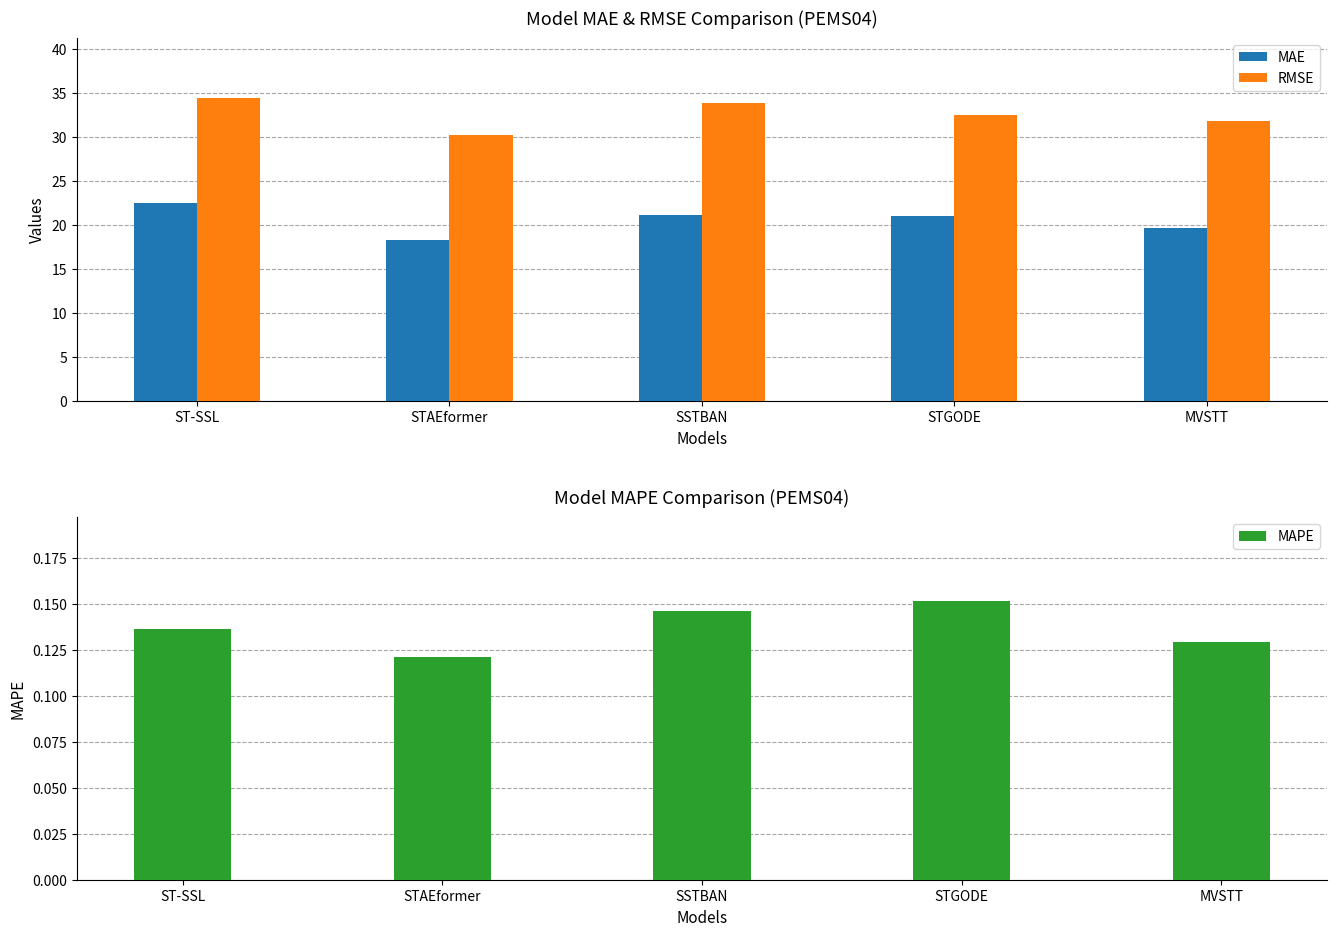

Reading left to right, what are all the values shown in this chart?

MAE: ST-SSL=22.4	STAEformer=18.2	SSTBAN=21.1	STGODE=21.0	MVSTT=19.6
RMSE: ST-SSL=34.4	STAEformer=30.2	SSTBAN=33.9	STGODE=32.5	MVSTT=31.9
MAPE: ST-SSL=0.1	STAEformer=0.1	SSTBAN=0.1	STGODE=0.2	MVSTT=0.1